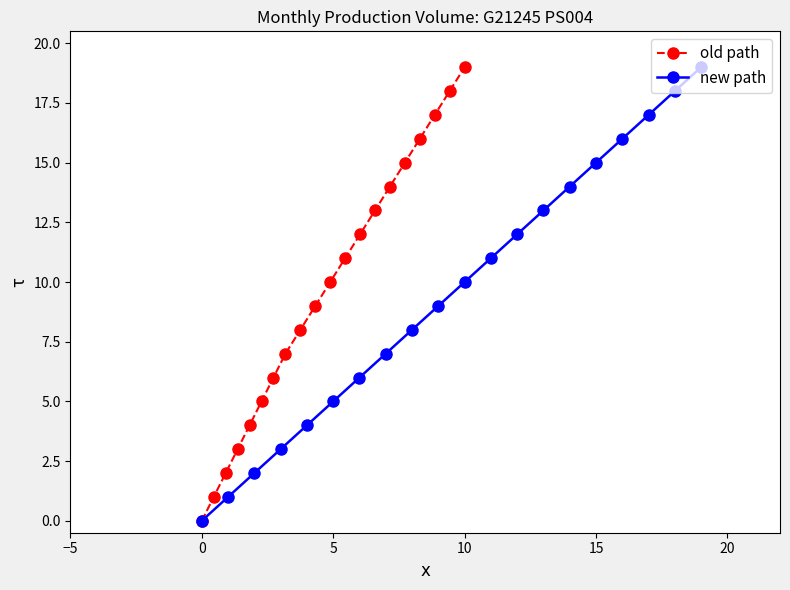

True or false: old path has more than 1 points higher than both neighbors.

False